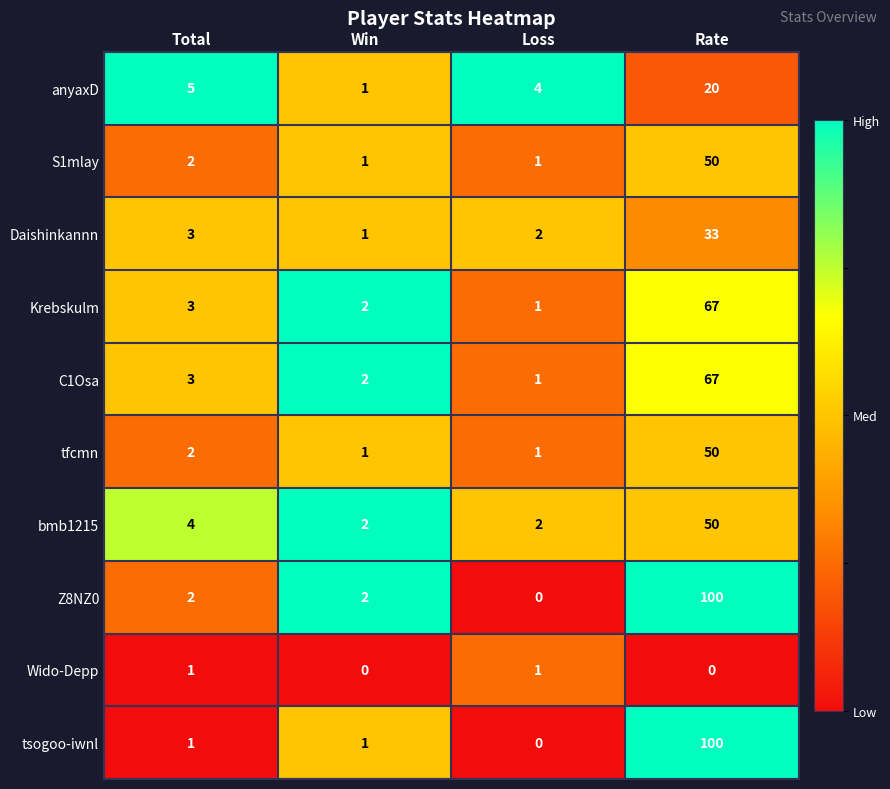

Between Win and Loss, which series saw the biggest shift?

anyaxD